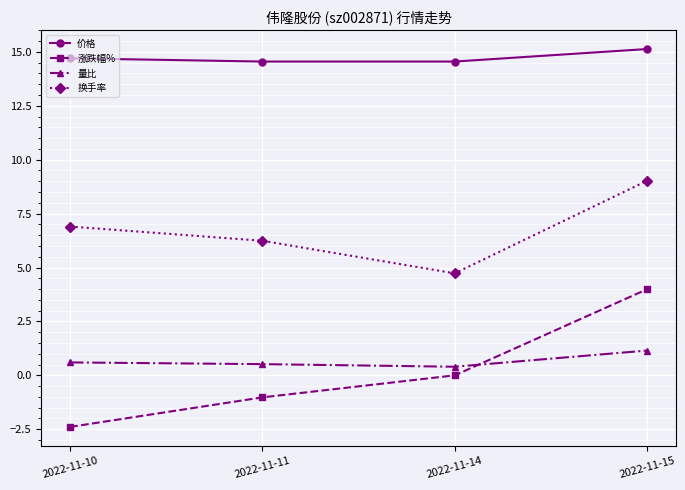

At which label is 涨跌幅% closest to 0?

2022-11-14